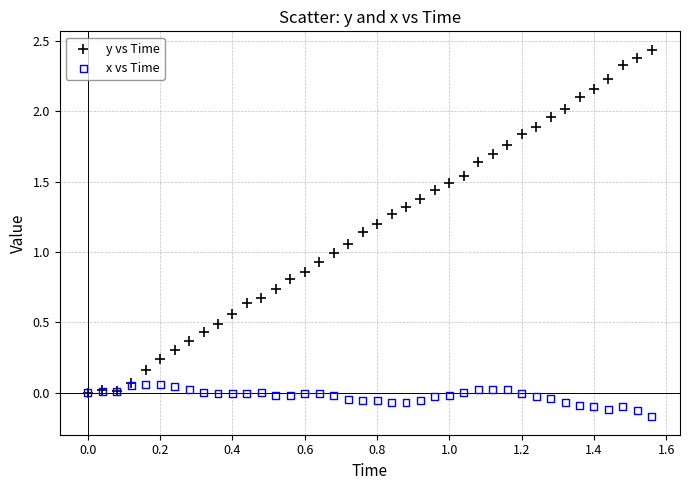

What are all the series names shown in the legend?

y vs Time, x vs Time